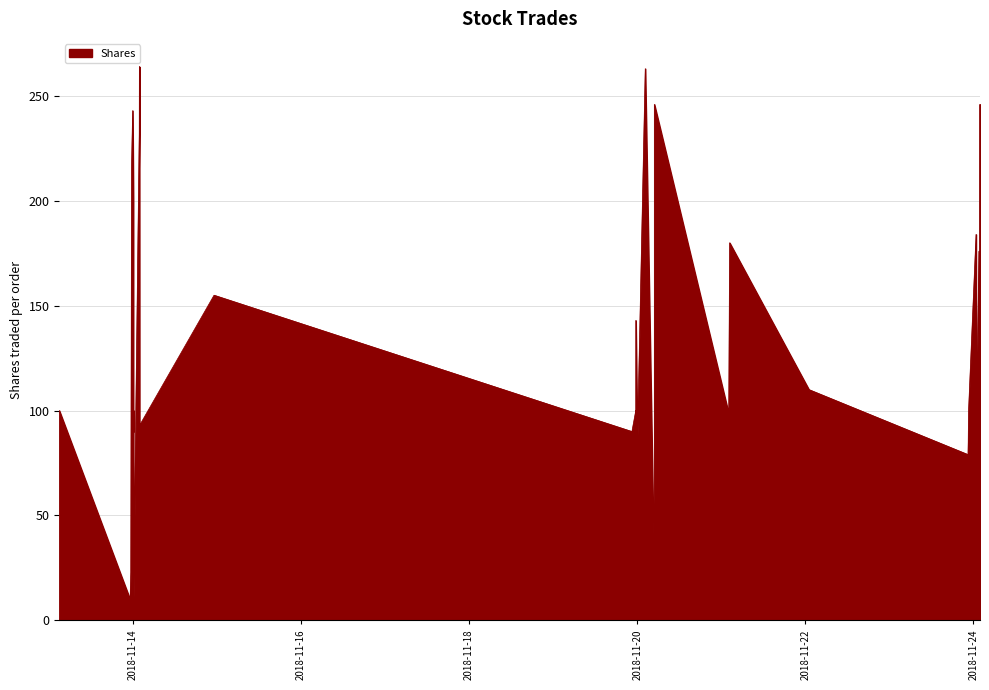

At which category does the data reach its first local valley?

2018-11-13 23:09:43